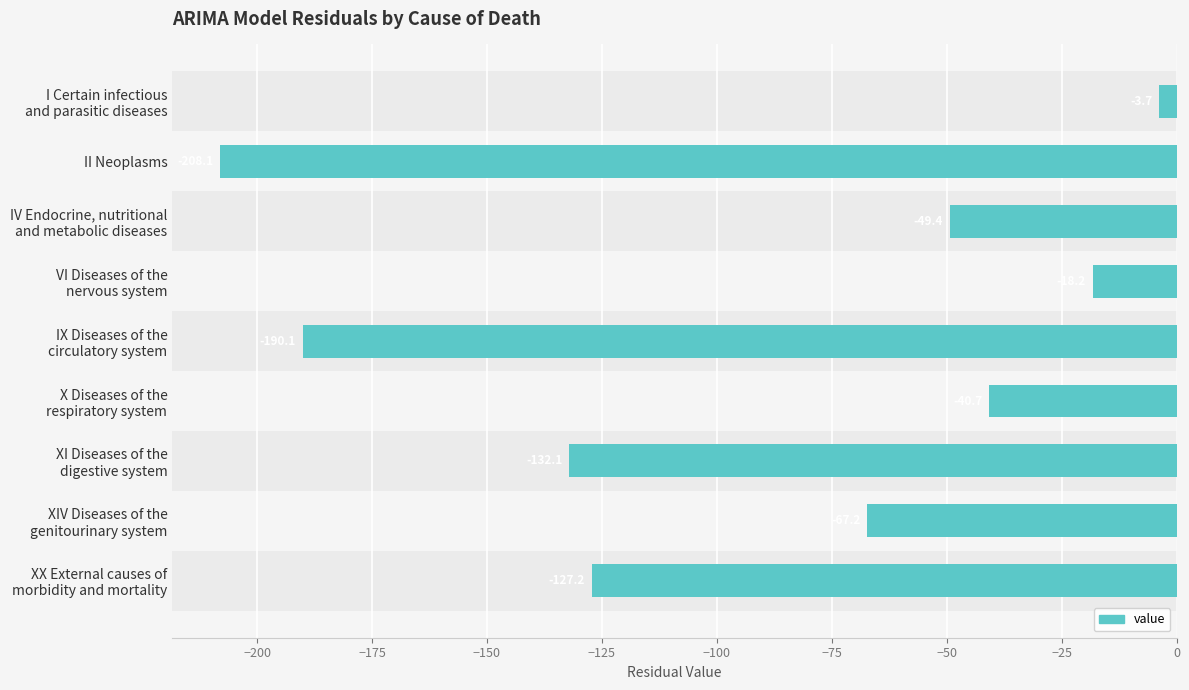

True or false: the data shows -89.3 at II Neoplasms.

False